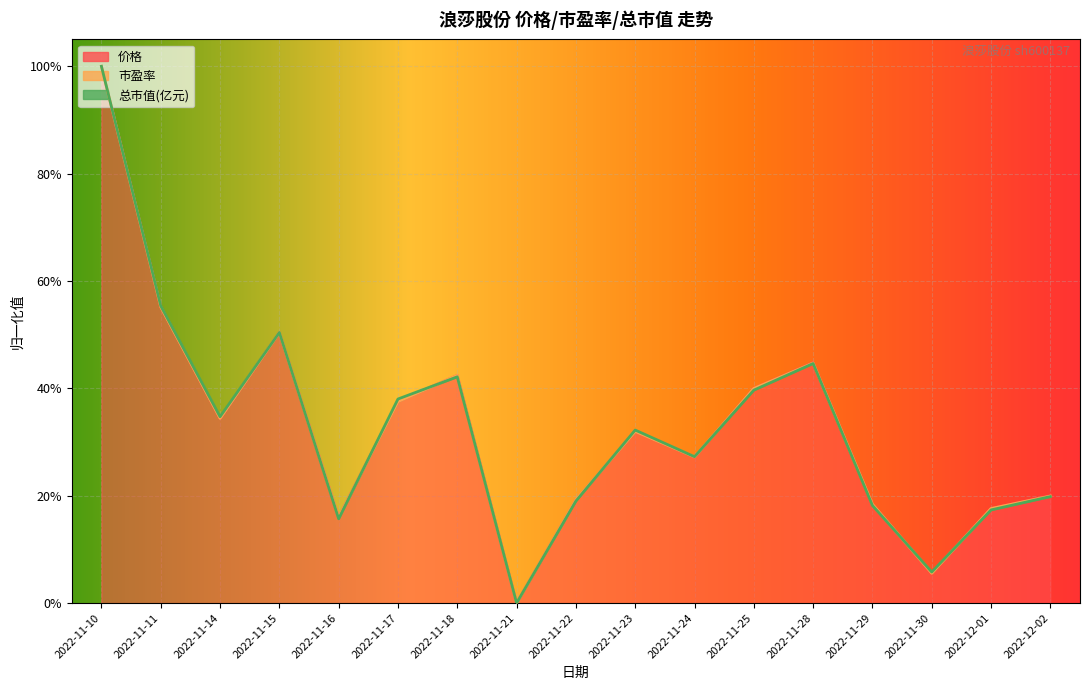

Which has a higher value, 2022-11-16 or 2022-11-24?

2022-11-24